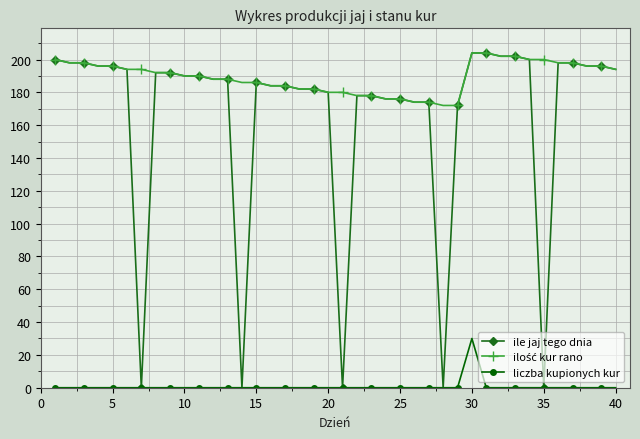

What is the maximum value for liczba kupionych kur?

30